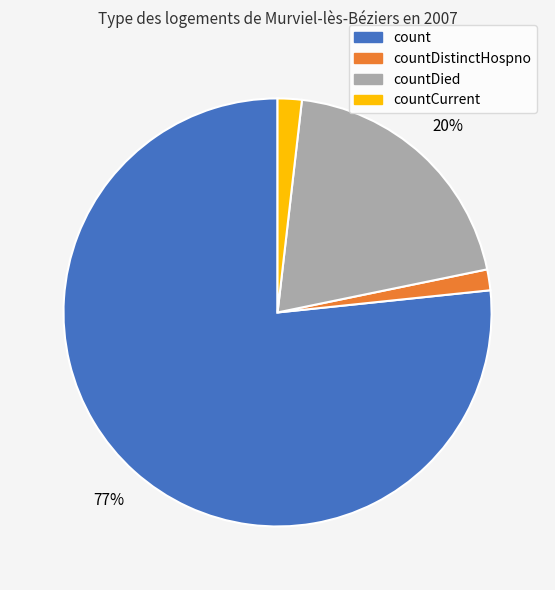

What is the majority slice?

count